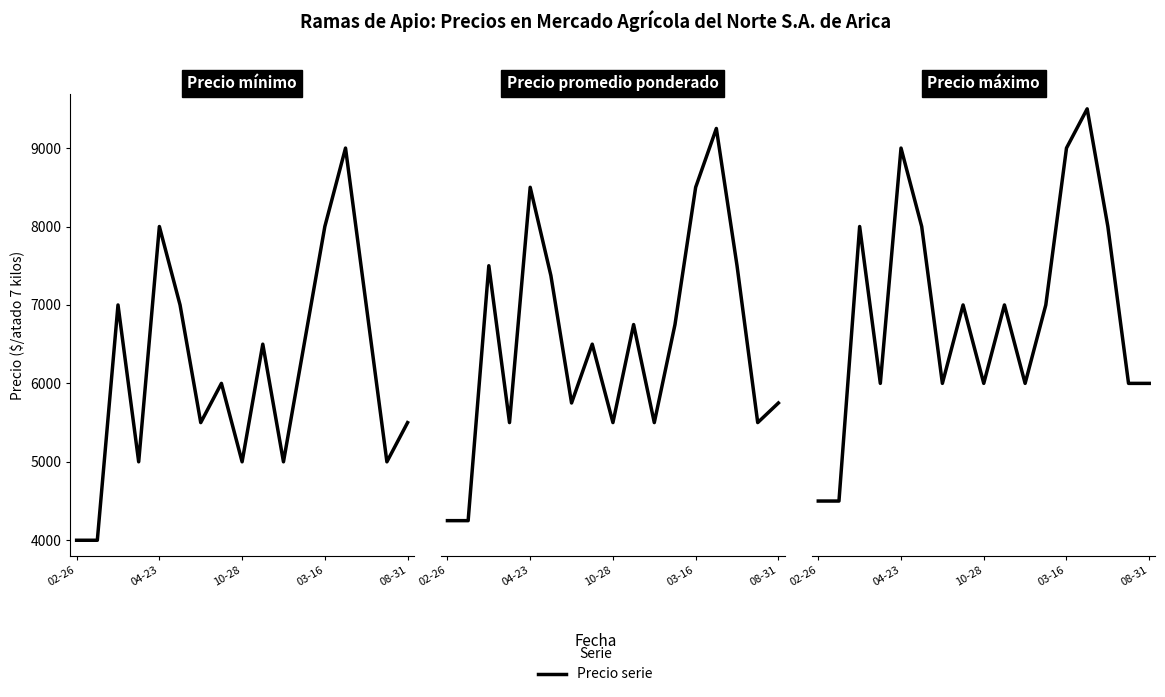

What is the spread (max minus min) of values at 03-16?

1000